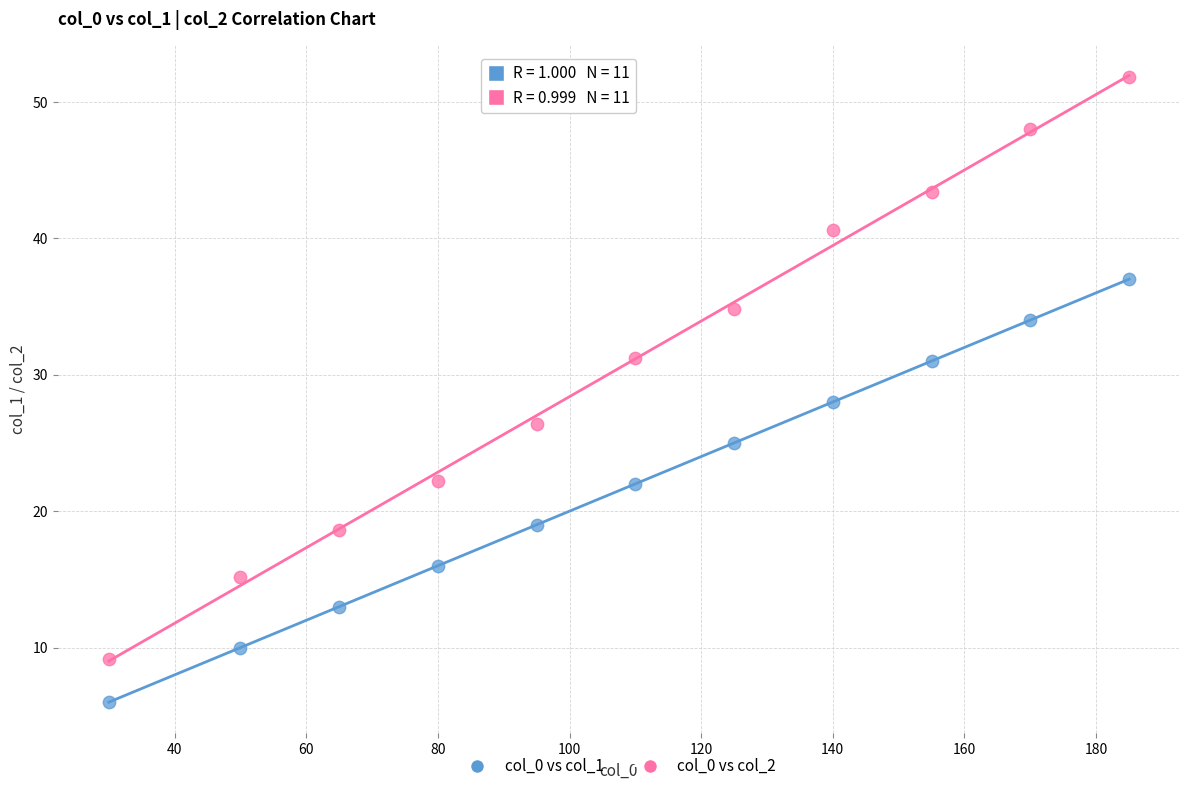

Across all data points, what is the range of Y values (max minus min)?

45.8